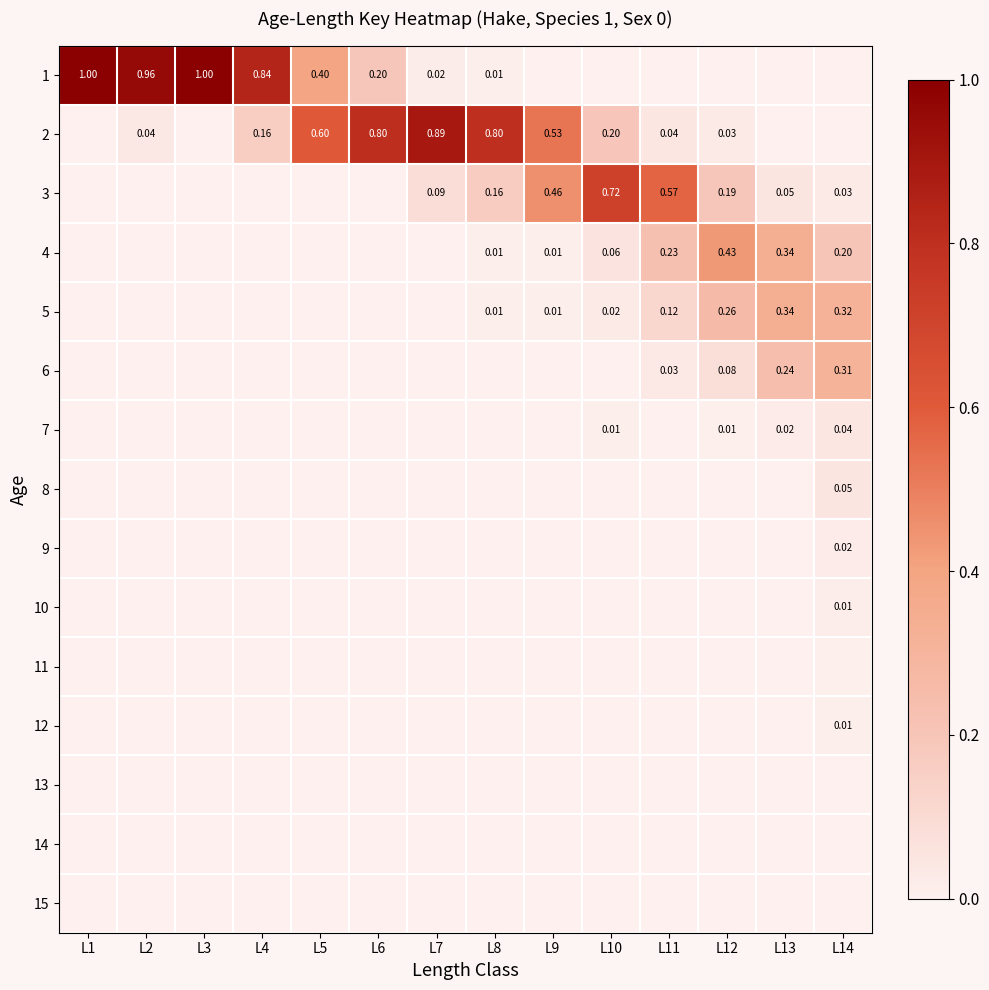

Is the value of 7 at L13 greater than the value of 2 at L10?

No